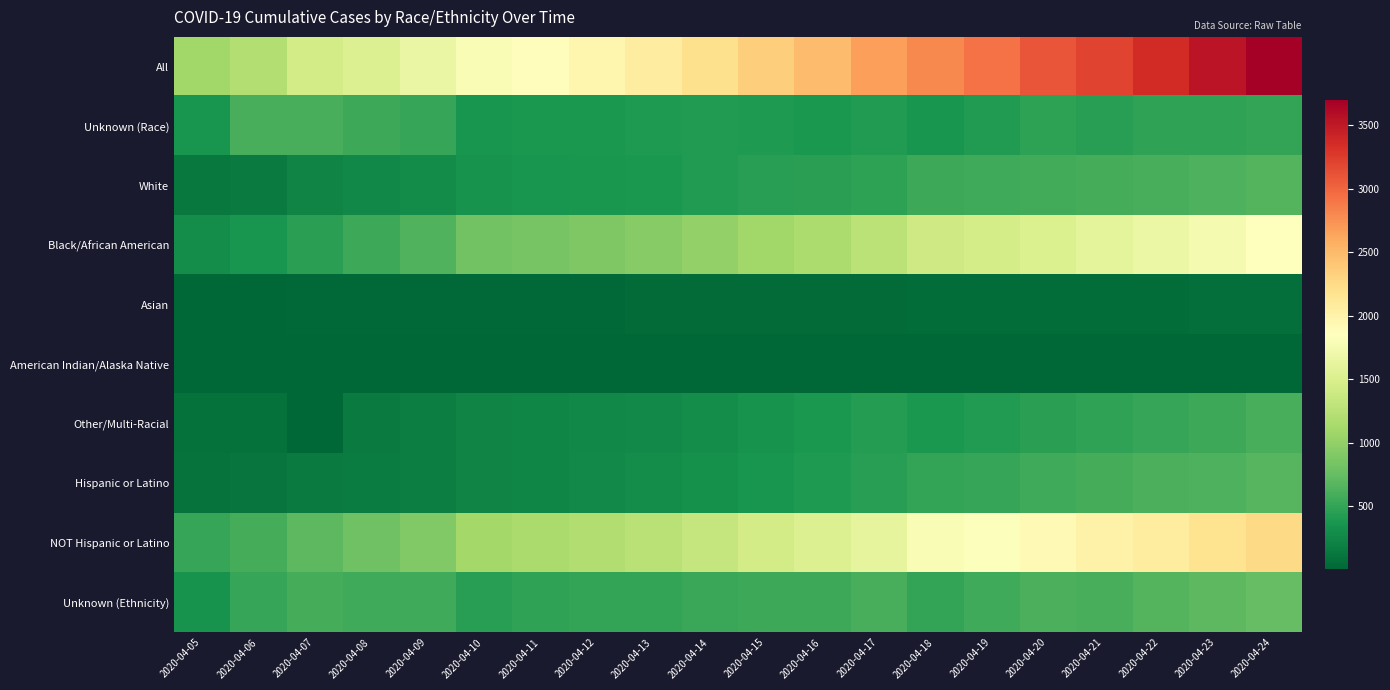

Count the number of data series in this chart.

10